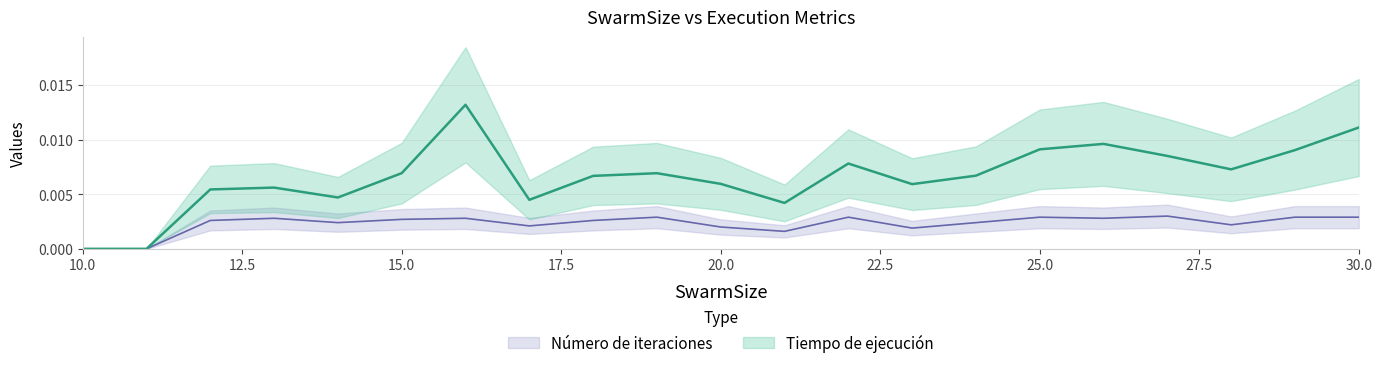

True or false: Tiempo de ejecución and Número de iteraciones intersect in this chart.

False